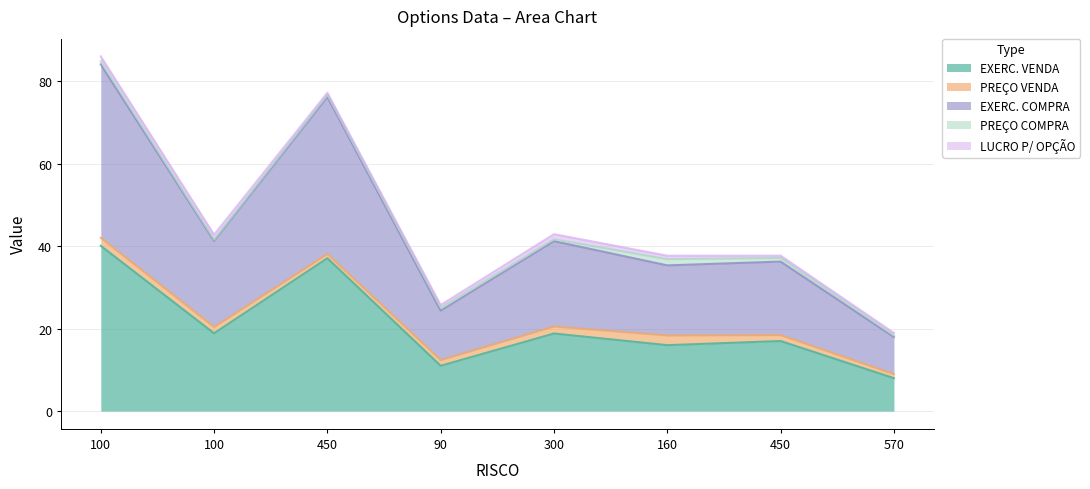

What is the value of the EXERC. COMPRA point at the 8th from the left?

9.0